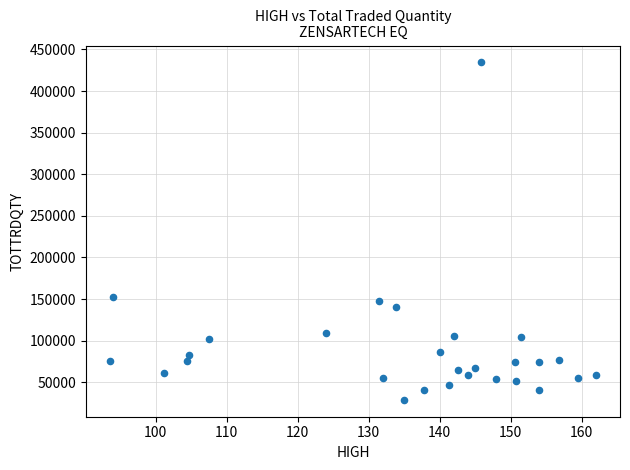

How many points are shown in the scatter plot?

28